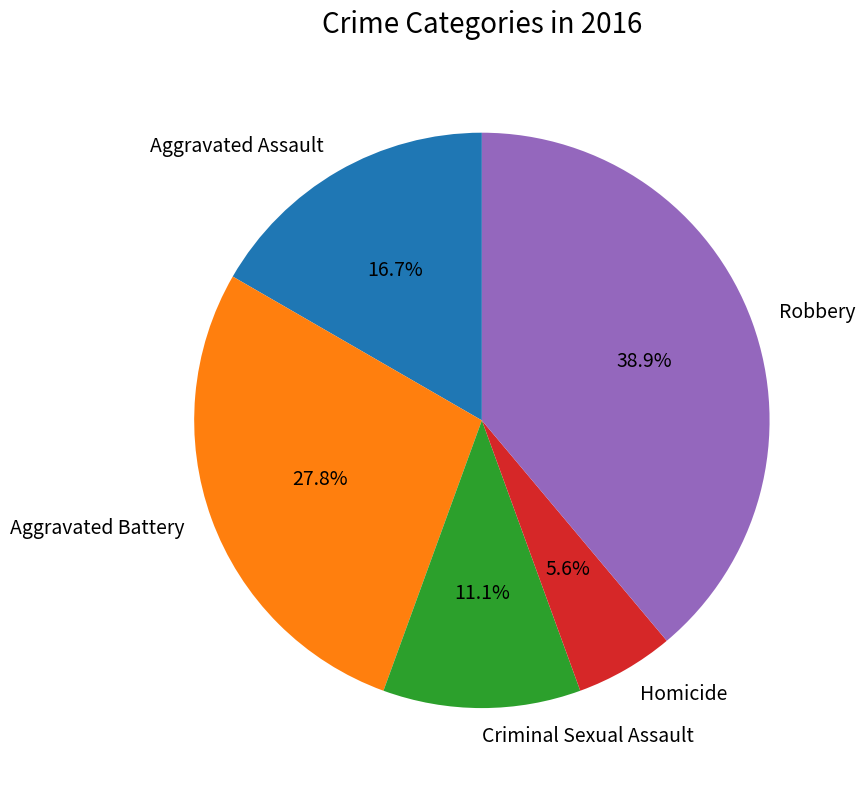

Rank the categories by value from highest to lowest.

Robbery, Aggravated Battery, Aggravated Assault, Criminal Sexual Assault, Homicide